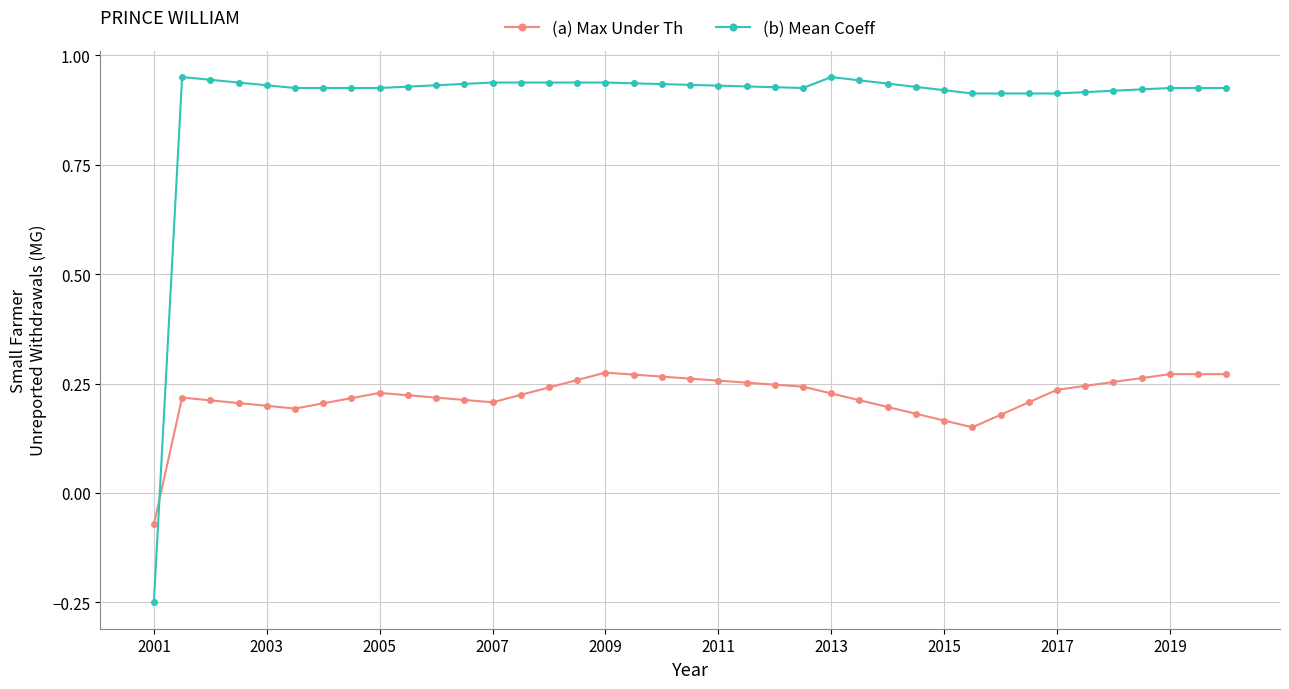

True or false: (a) Max Under Th has more than 1 points higher than both neighbors.

True